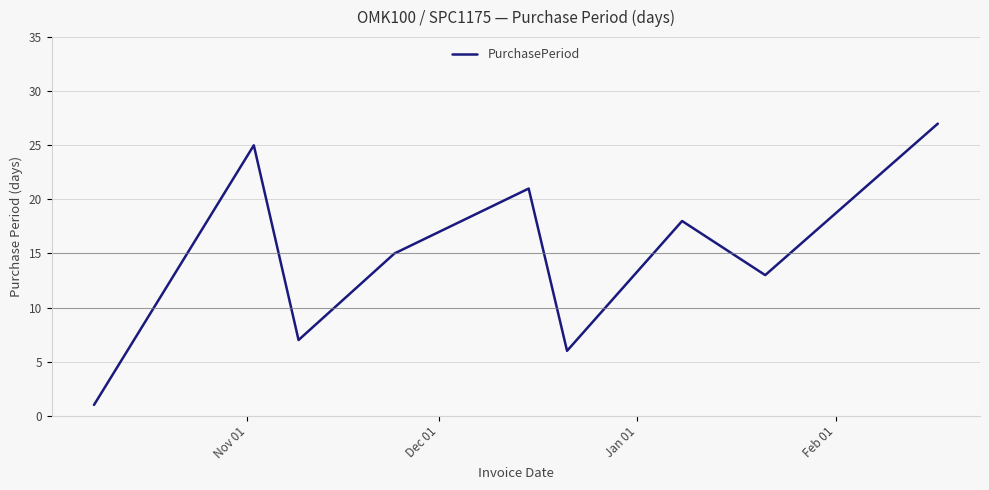

True or false: there are more than 2 points higher than both neighbors.

True